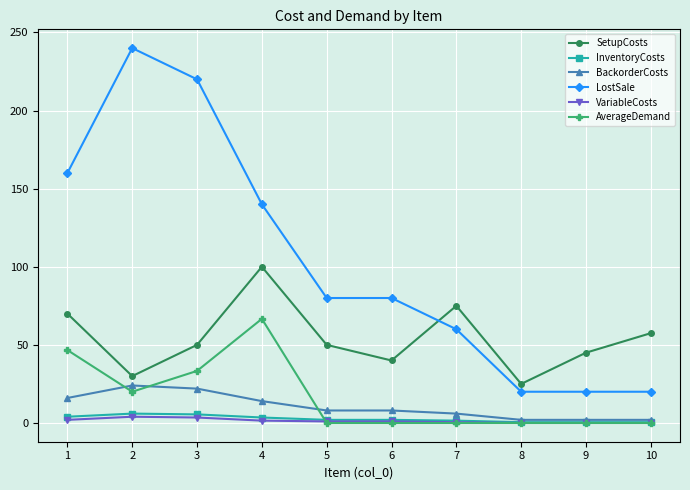

True or false: AverageDemand has a value of 0.0 at 8.

True